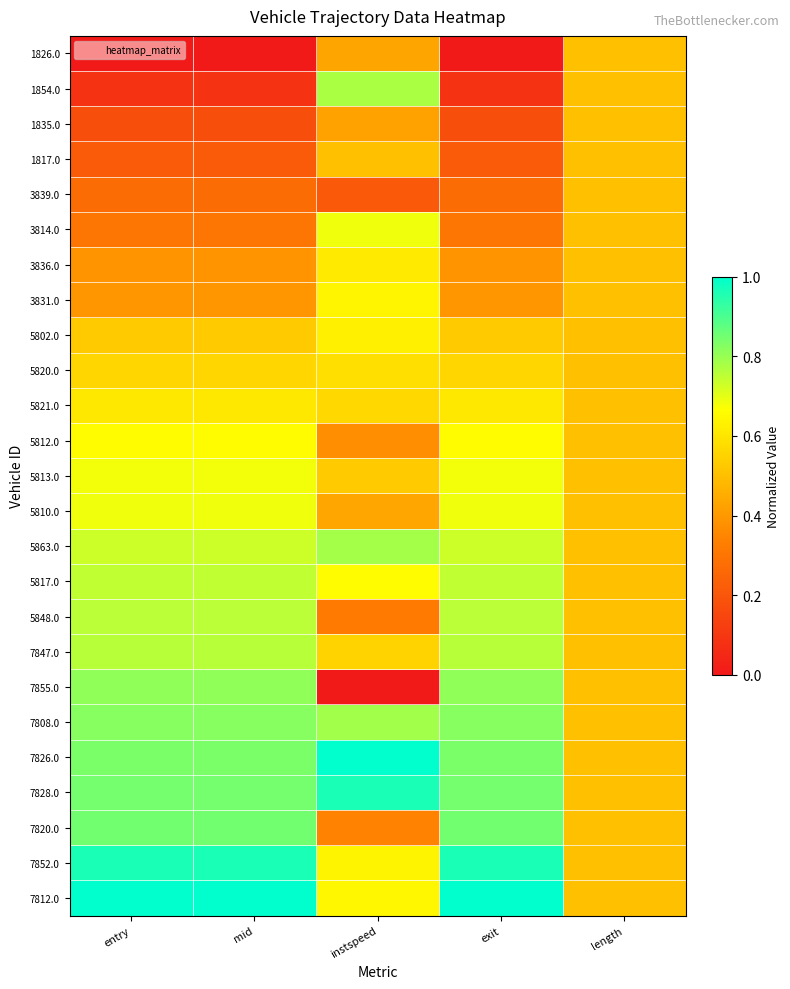

At which category is the sum across all series the highest?

entry